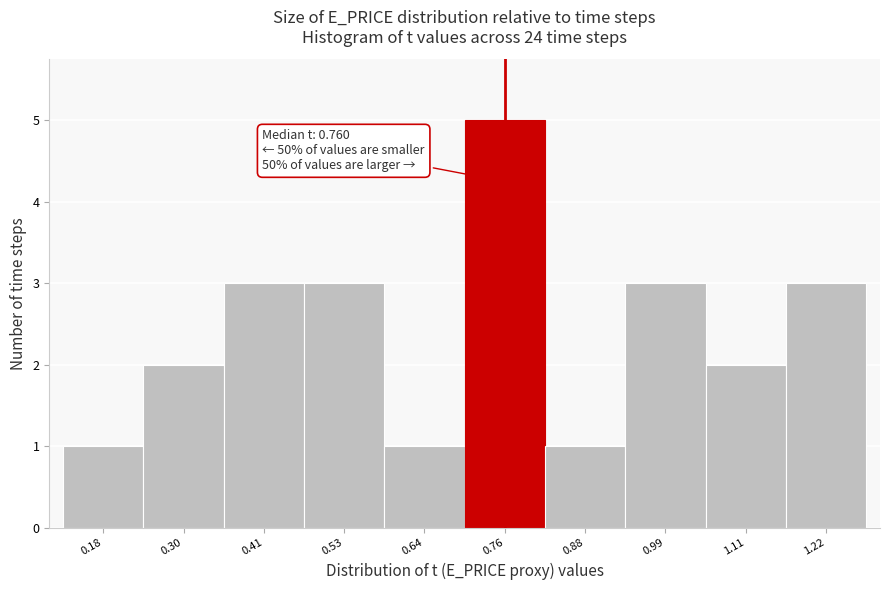

Over which range of the x-axis is the bar tallest?

0.70 to 0.82